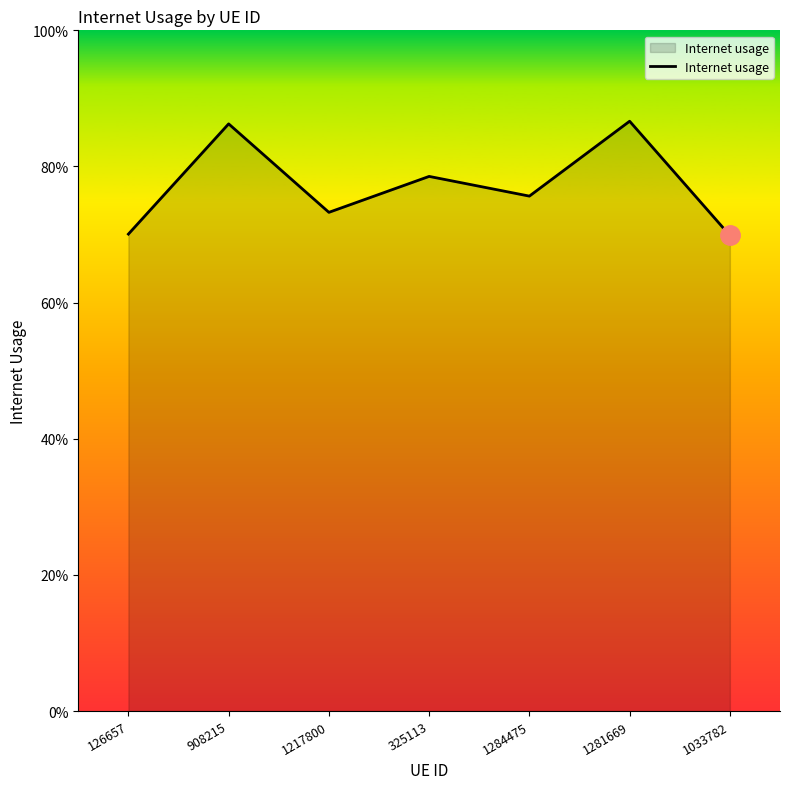

What is the value of the 1st point from the left?

0.7